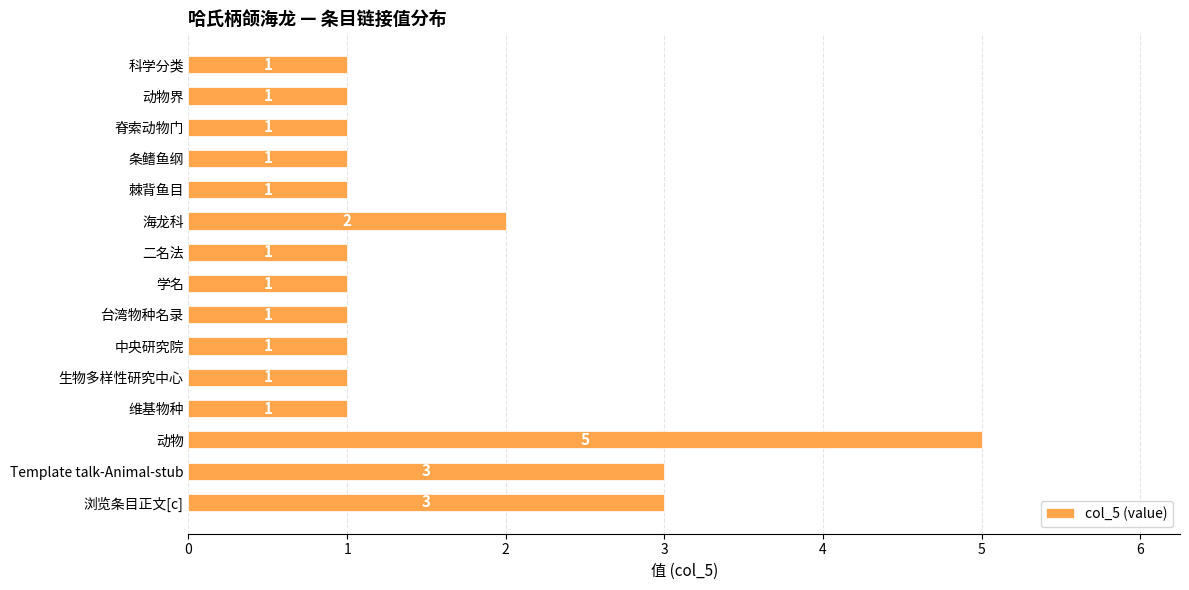

What is the change in value from 中央研究院 to 浏览条目正文[c]?

+2